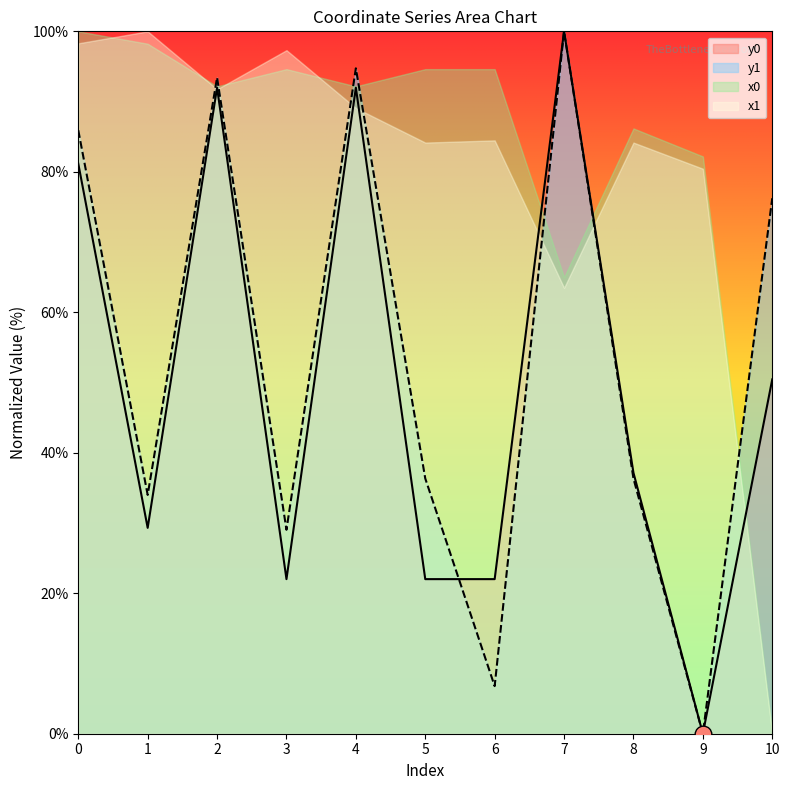

What is the value of the y0 point at the 8th from the left?

100.0